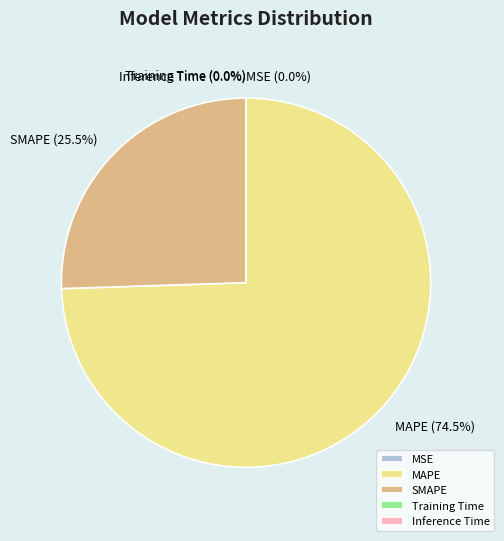

What is the majority slice?

MAPE